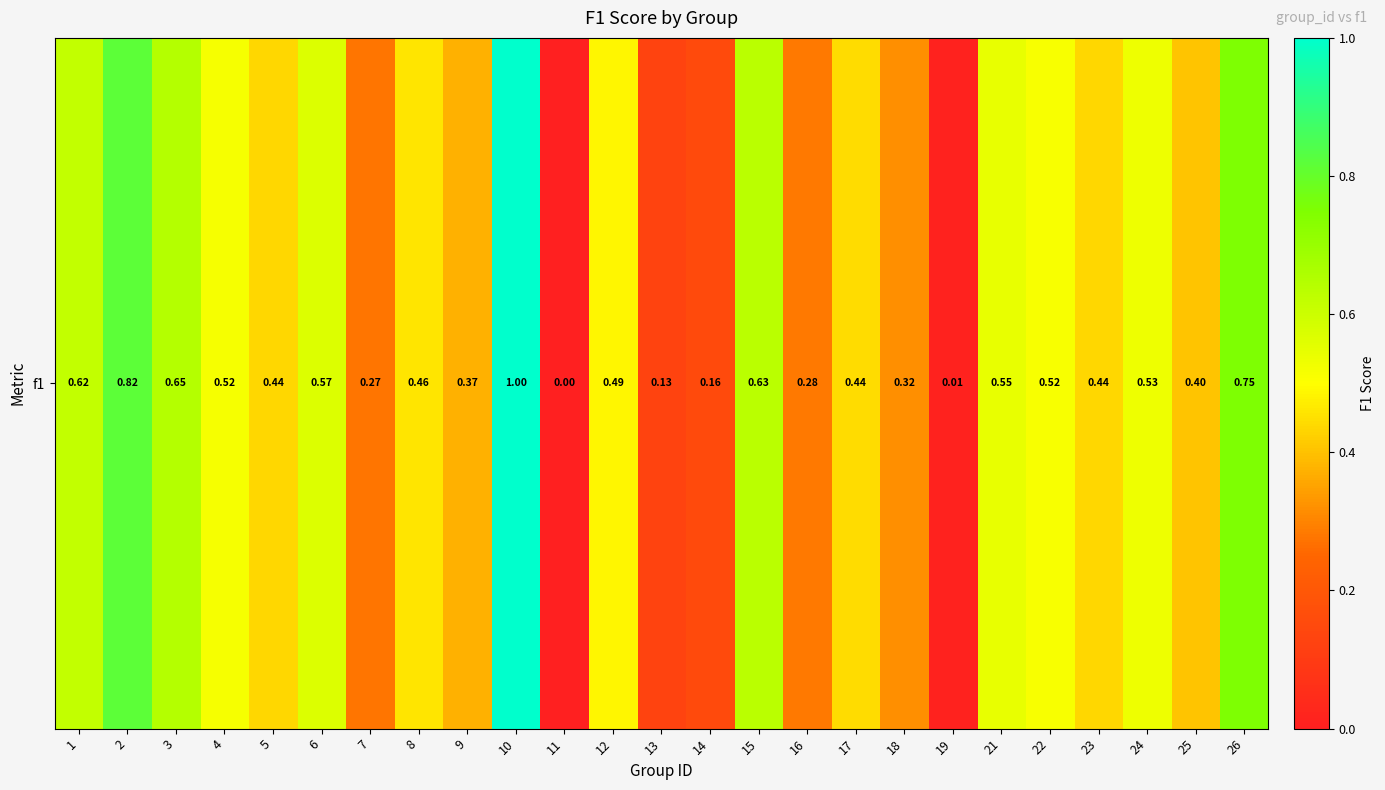

Is it true that the value at 8 is 0.5?

True